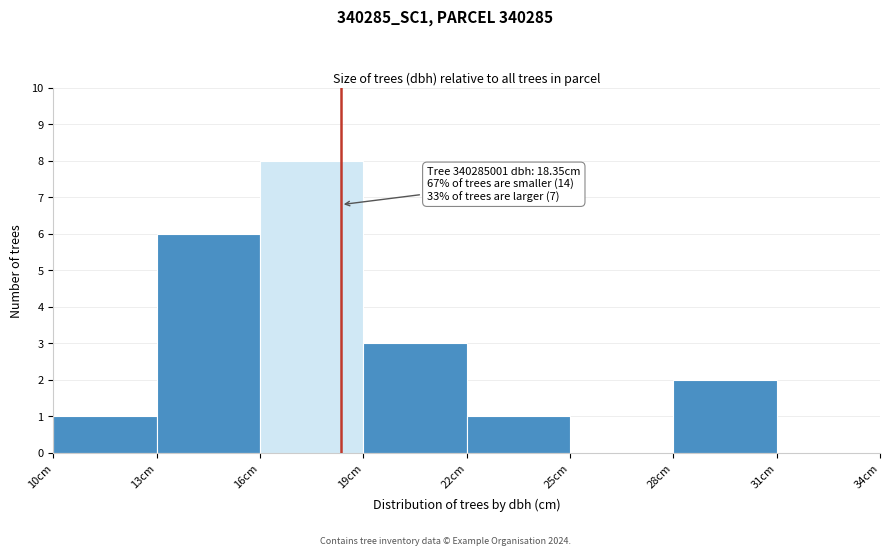

Over which range of the x-axis is the bar tallest?

16 to 19